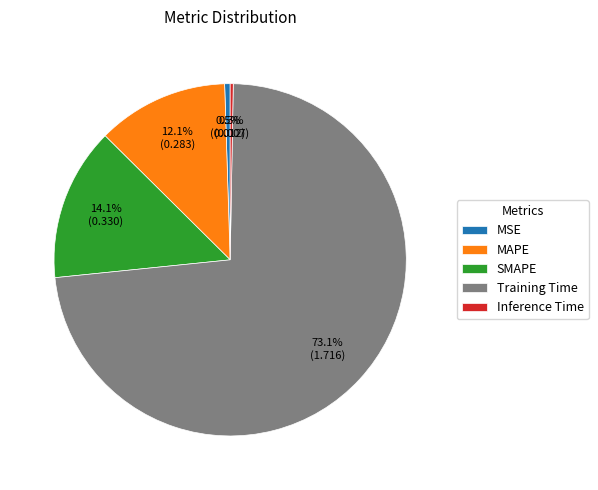

Which category accounts for the majority?

Training Time